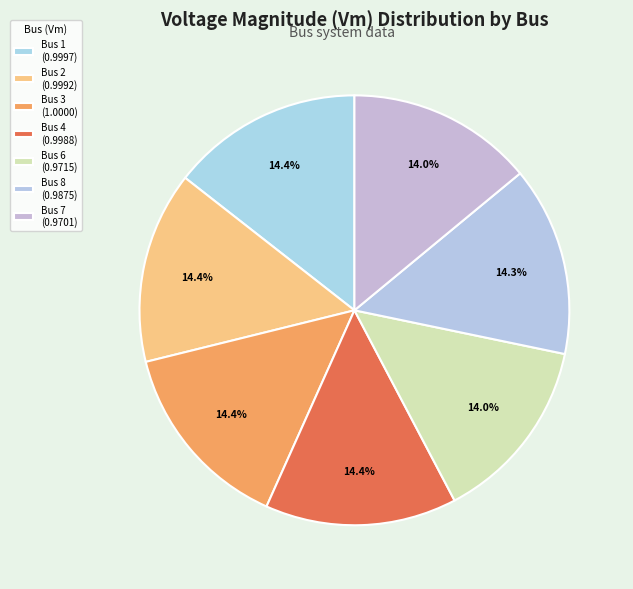

Which has a higher value, Bus 7 or Bus 3?

Bus 3